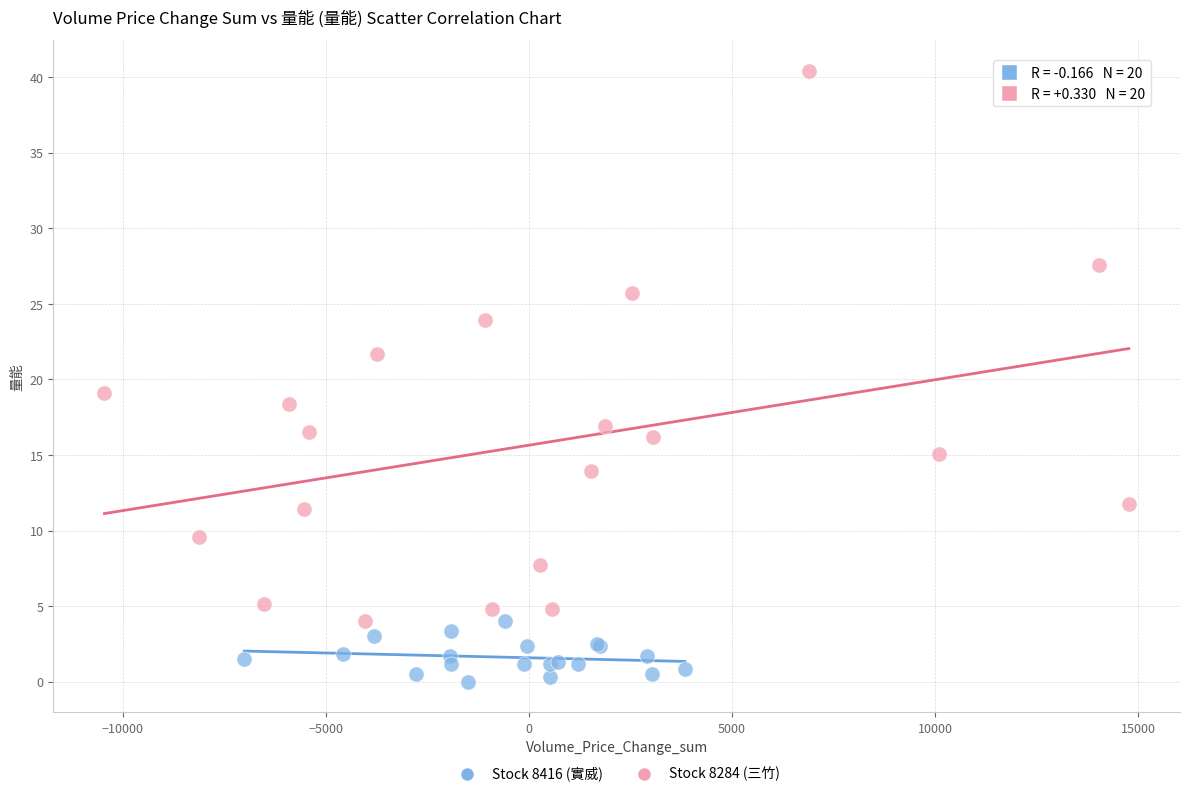

Which series has the widest spread of Y values?

Stock 8284 (三竹)